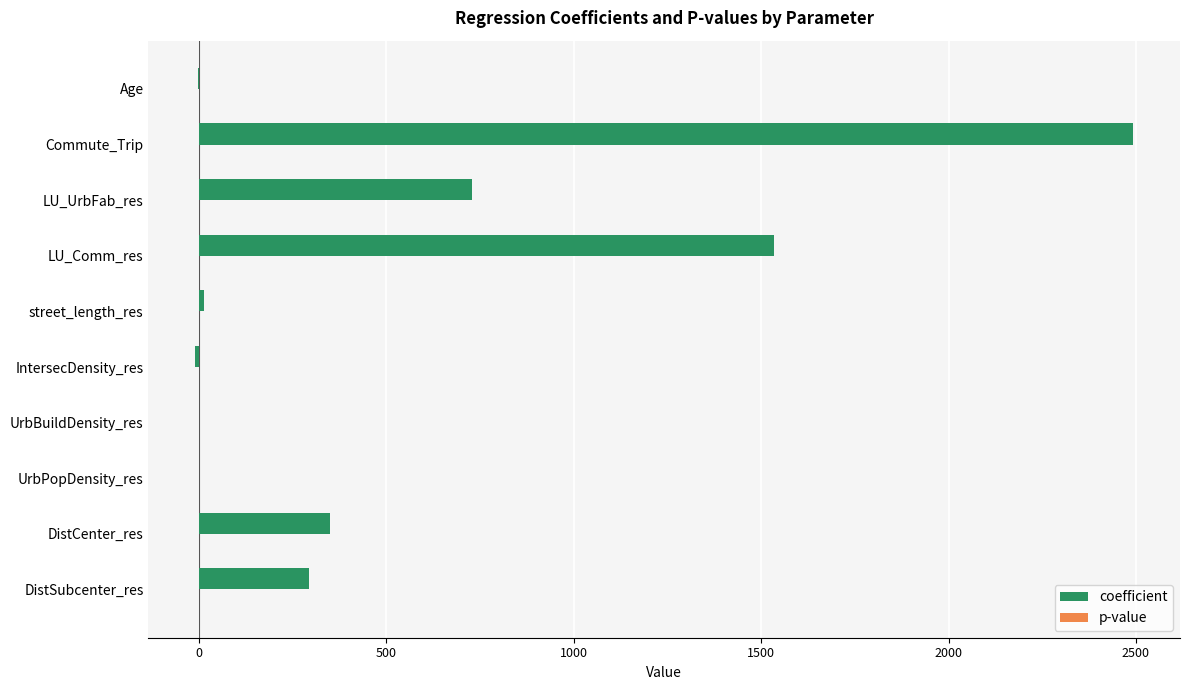

Which series has the largest total across all categories?

coefficient